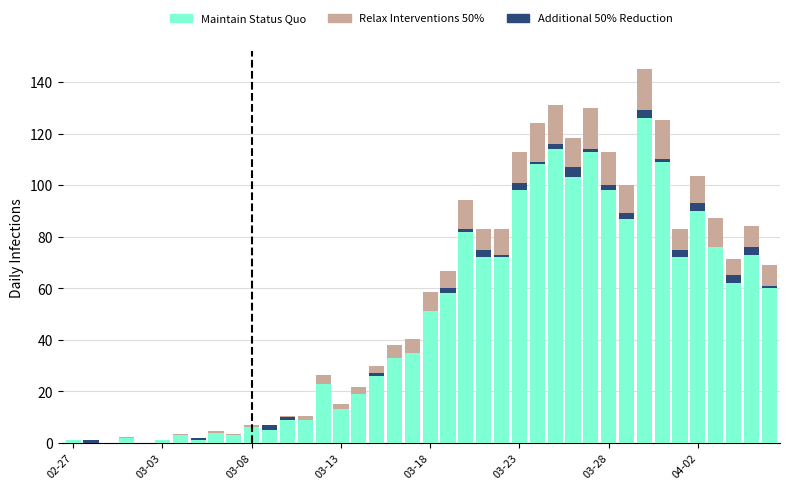

Which category has the lowest value across all series?

03-03